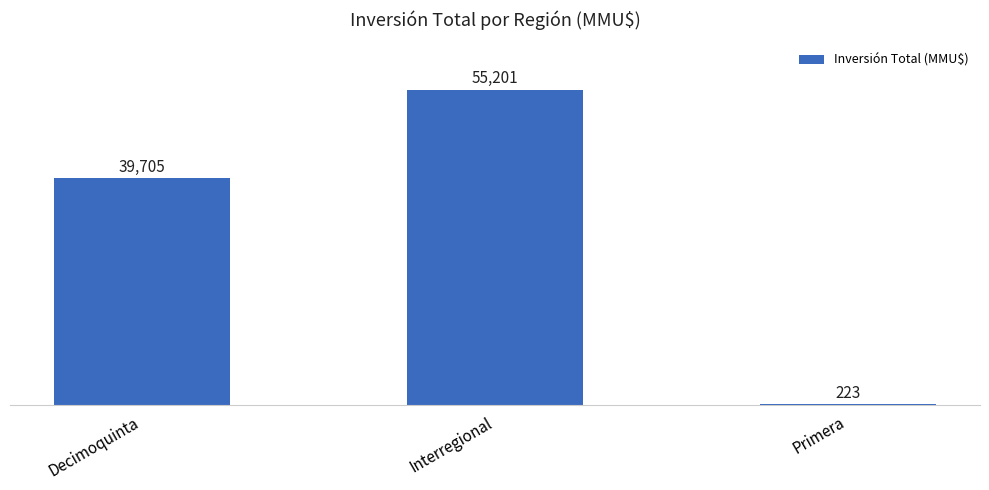

What is the average value?

31710